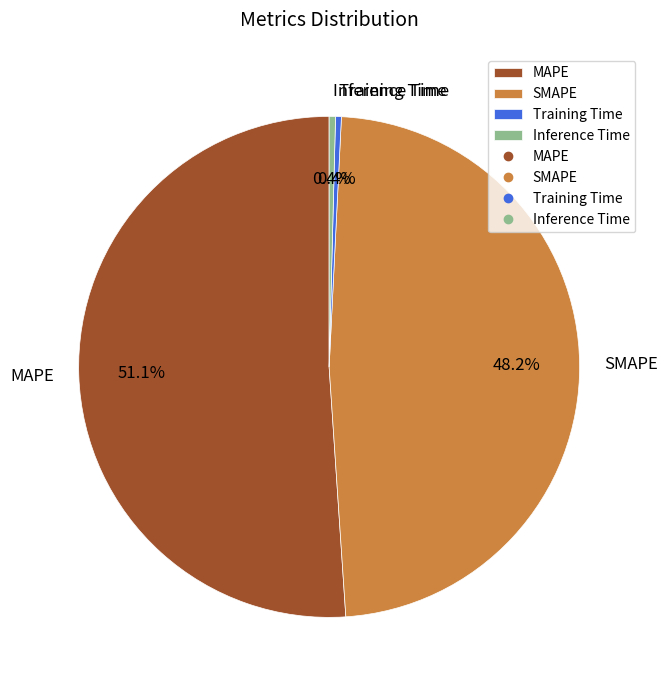

Do Training Time and SMAPE together represent more than half of the pie?

No